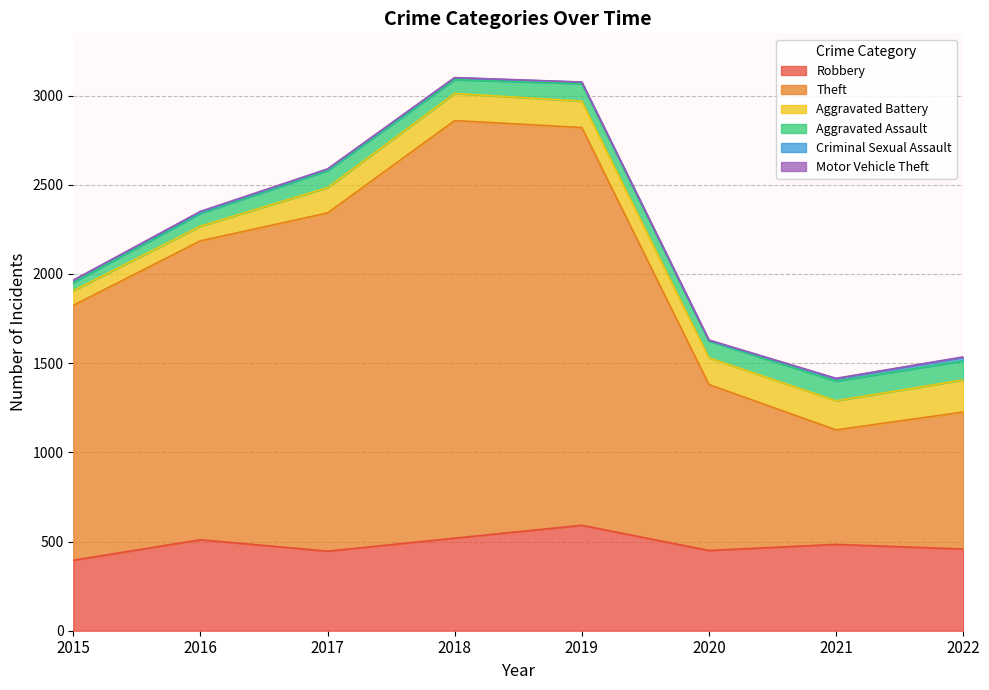

What is the difference between the maximum and minimum values in the Aggravated Assault series?

64